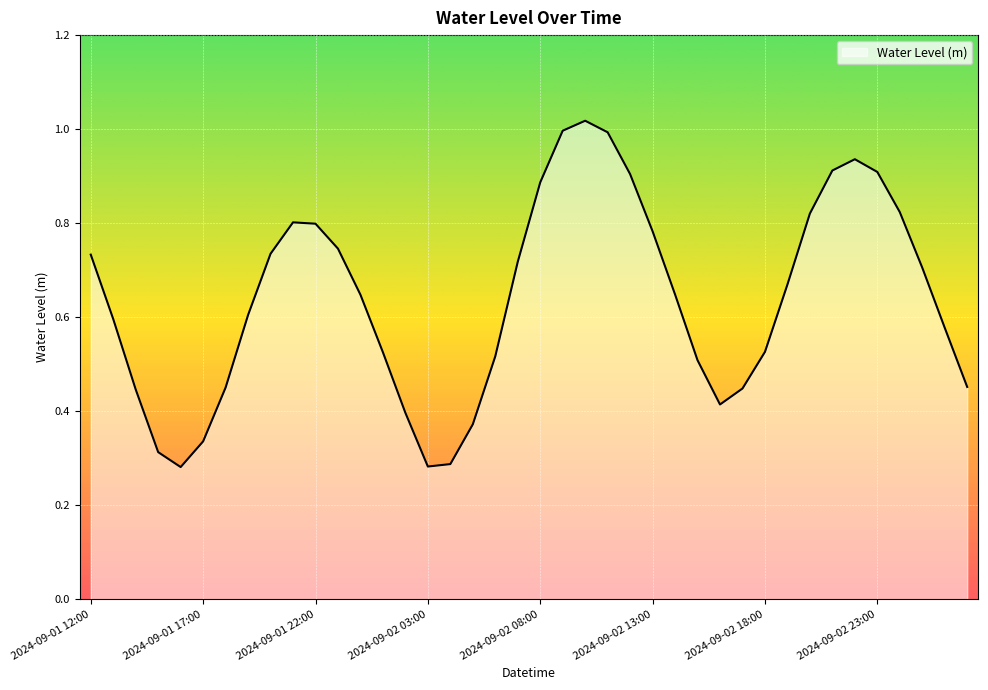

How many lines are shown in the chart?

1